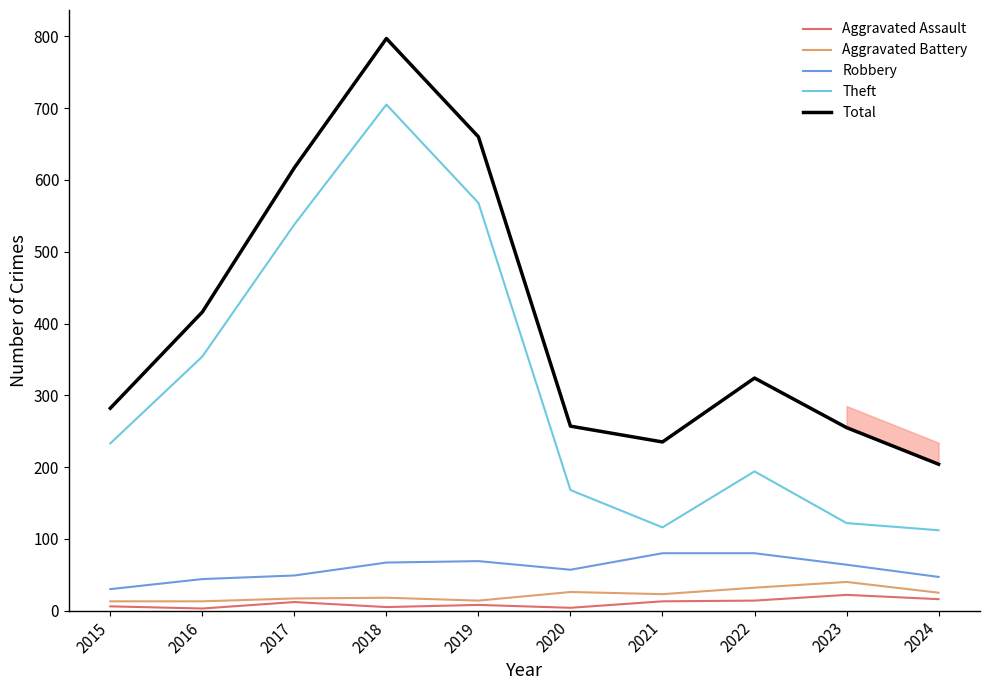

Between 2022 and 2024, which series saw the biggest shift?

Total